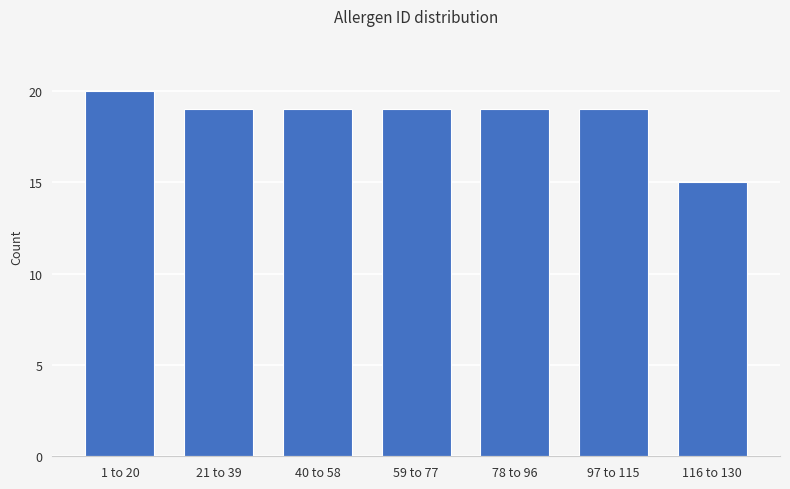

Reading left to right, transcribe all the data shown in this chart.

20	19	19	19	19	19	15